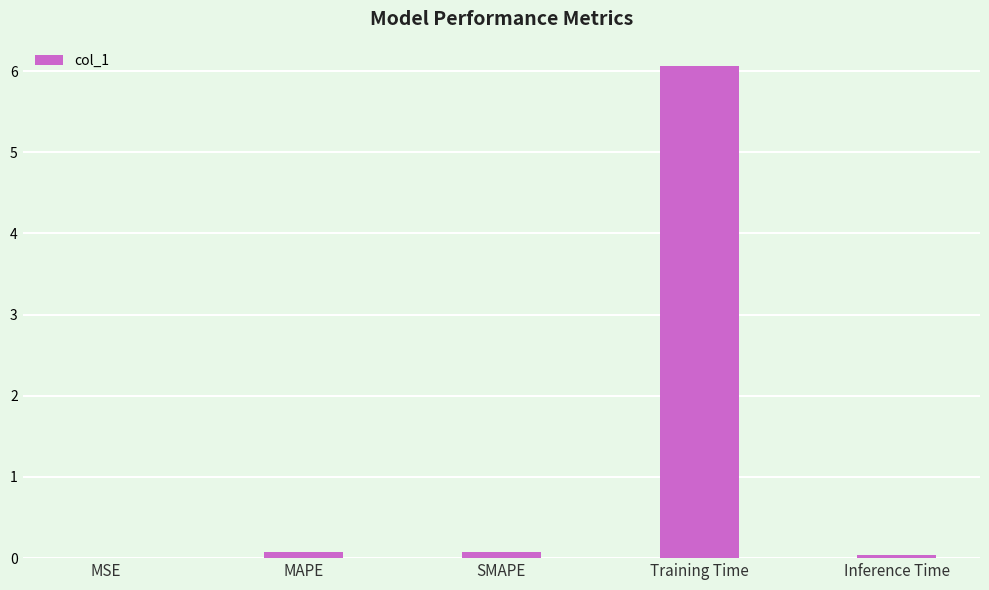

True or false: the data shows 6.1 at Training Time.

True